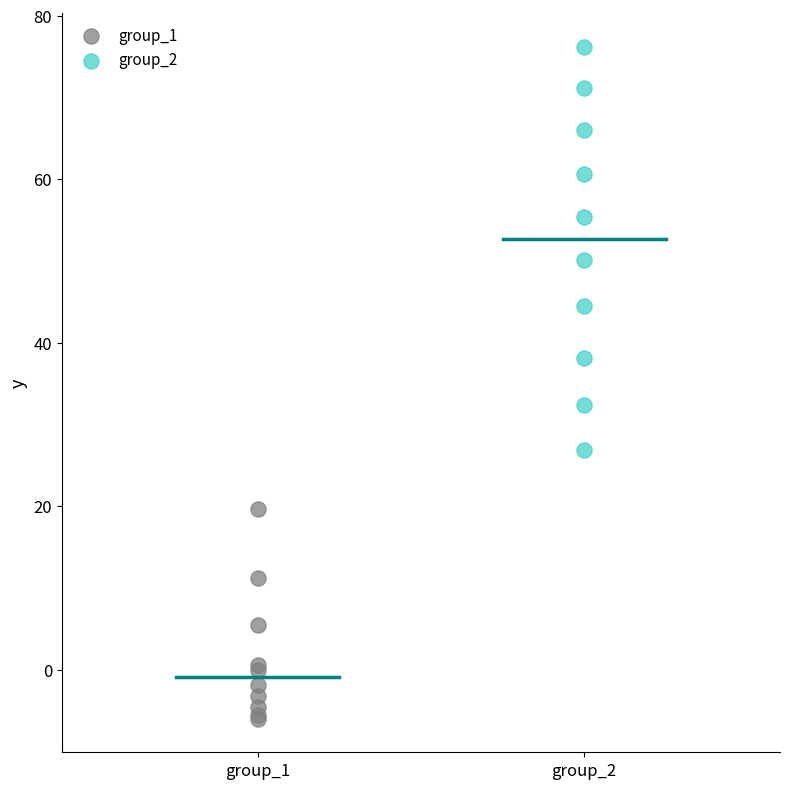

What are all the series names shown in the legend?

group_1, group_2